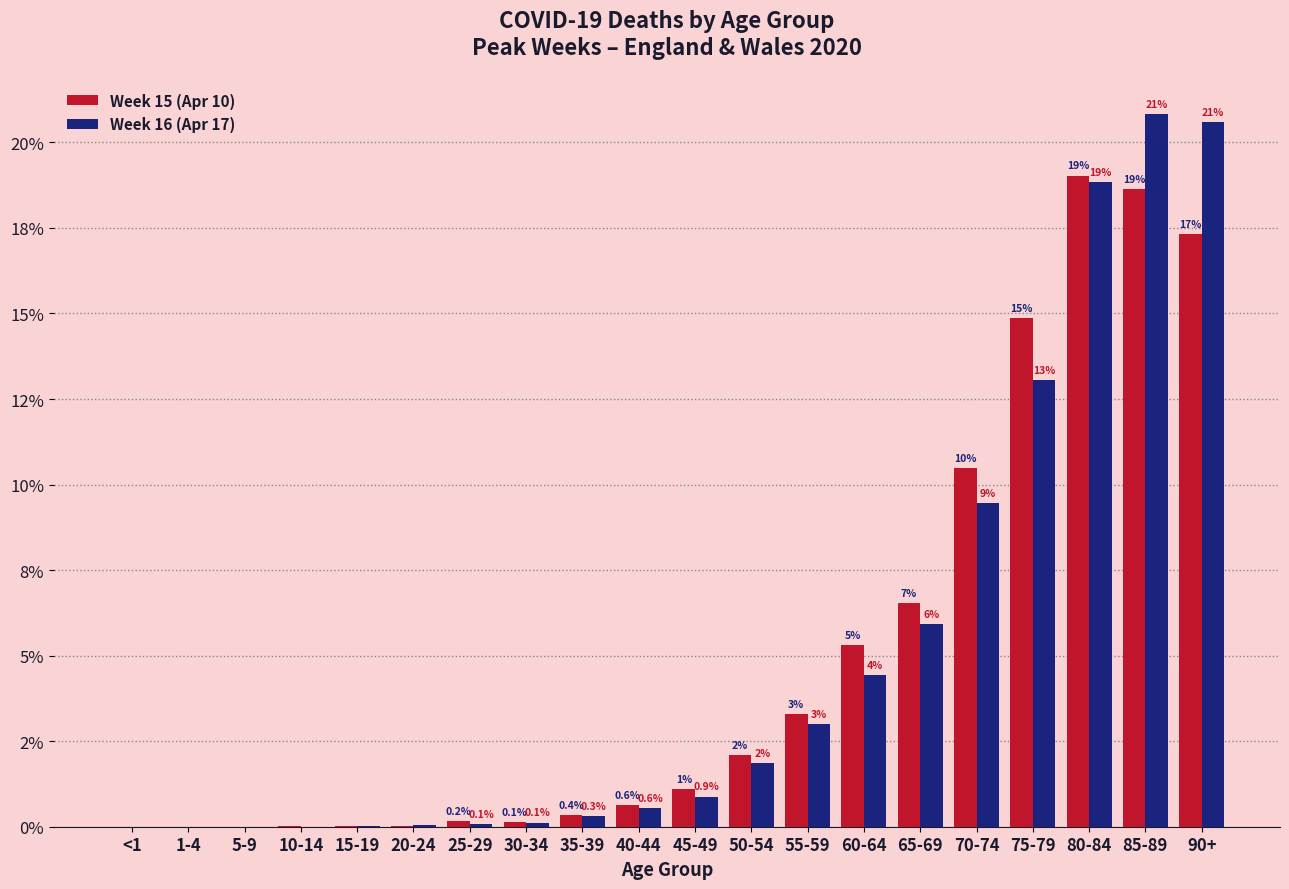

What are all the series names shown in the legend?

Week 15 (Apr 10), Week 16 (Apr 17)